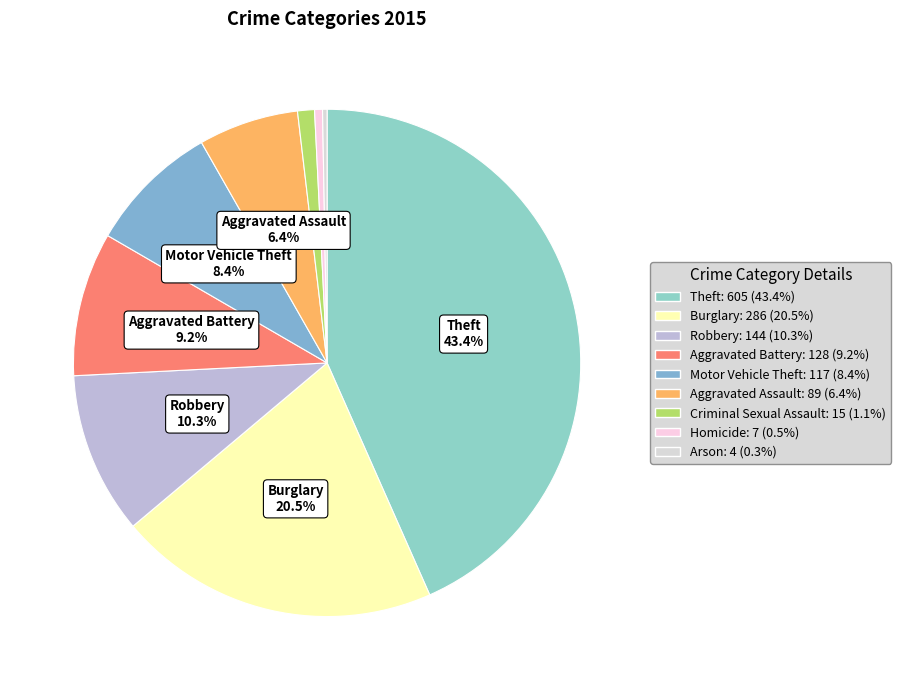

What portion of the pie excludes Robbery?

89.7%